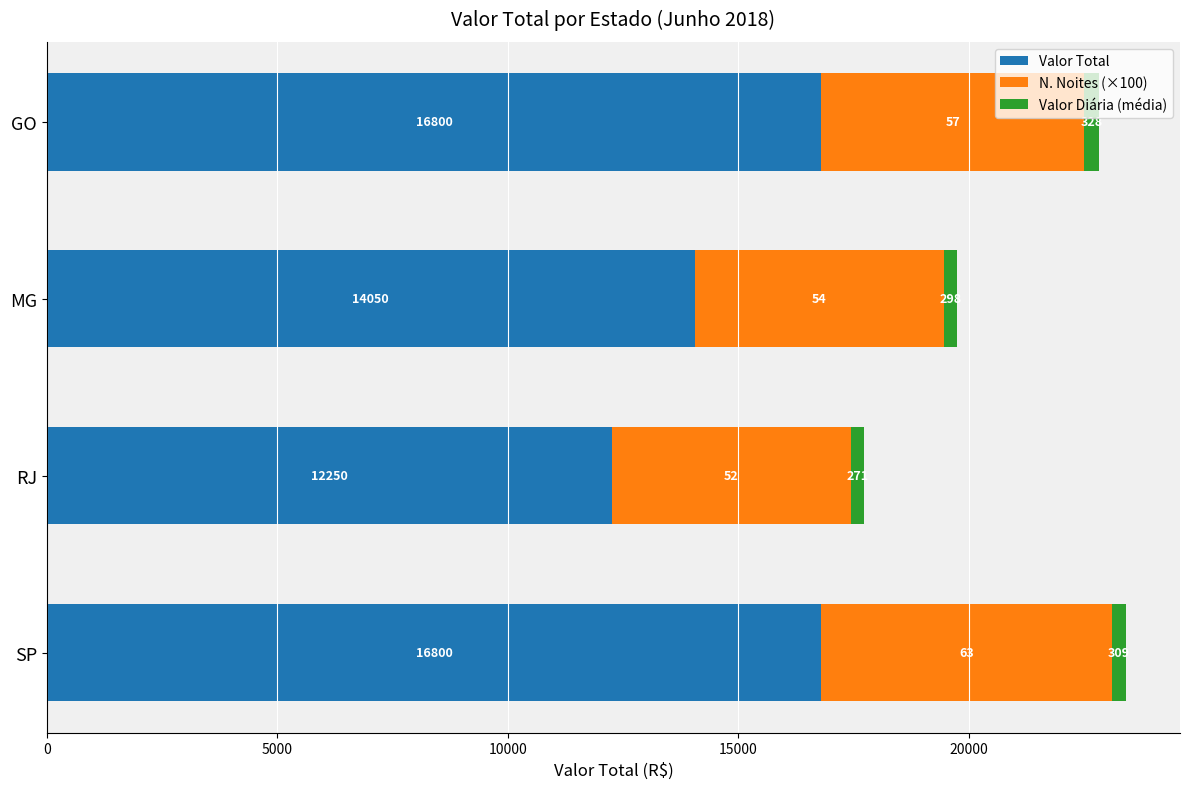

The value of Valor Total at GO is 16799.9. True or false?

True